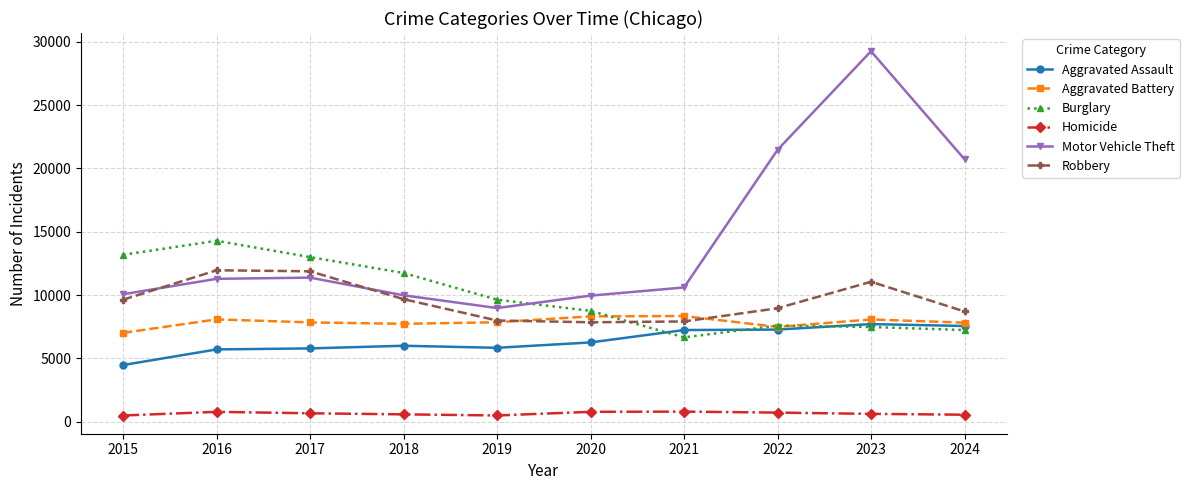

True or false: Aggravated Battery and Homicide cross at least once.

False